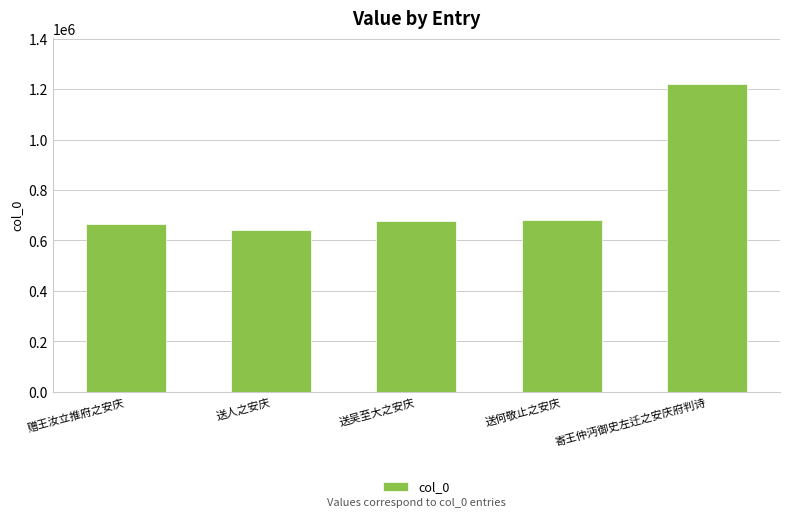

How many data points are less than 676184?

2